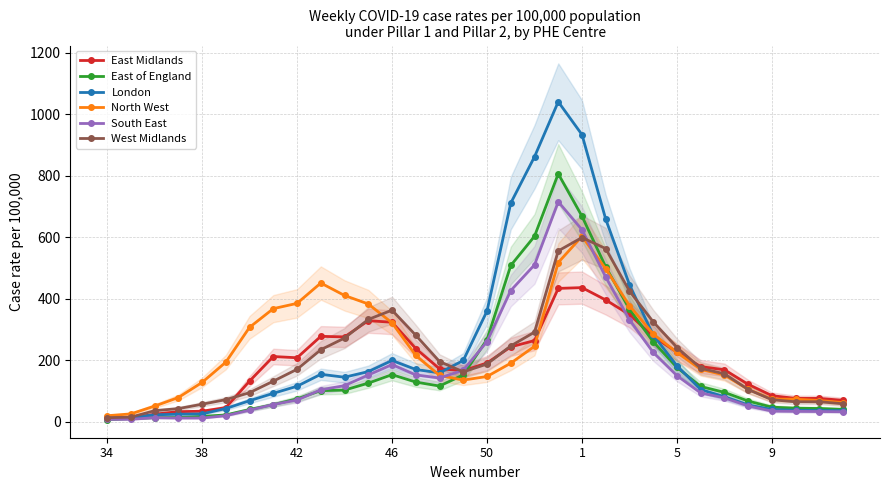

What is the value of the East of England point at the 18th from the left?

508.2